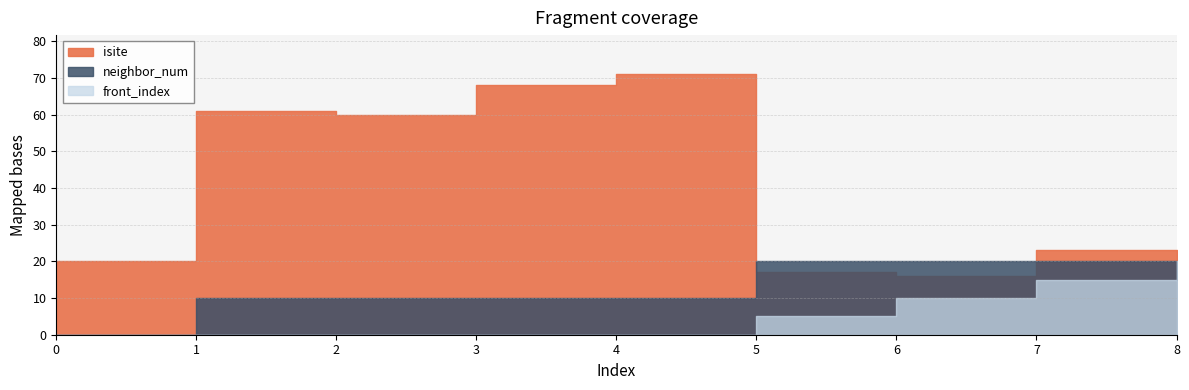

At which category is the sum across all series the highest?

4